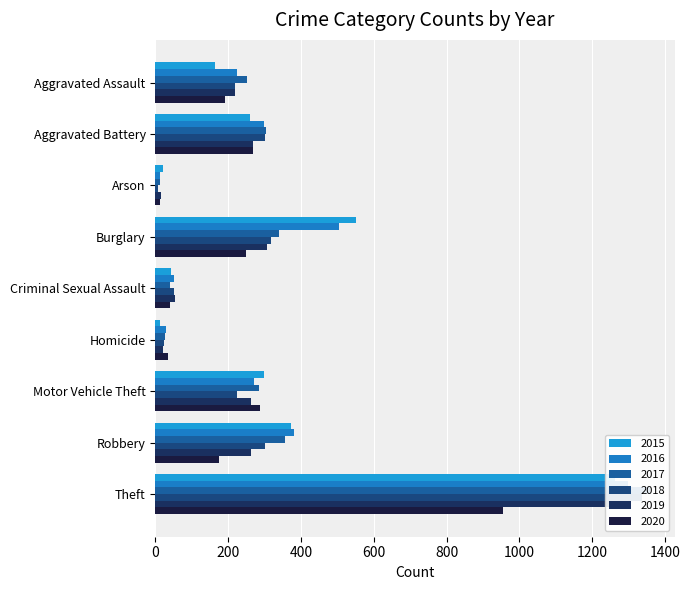

At which category does the chart reach its peak across all series?

Theft